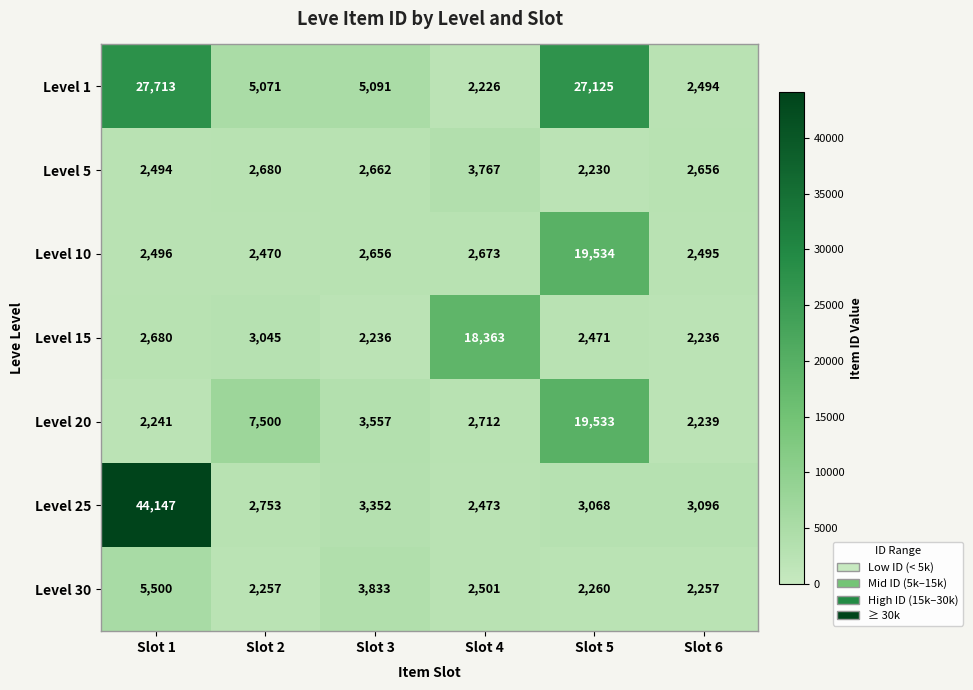

Where is Level 5 nearest to the value 2998?

Slot 2